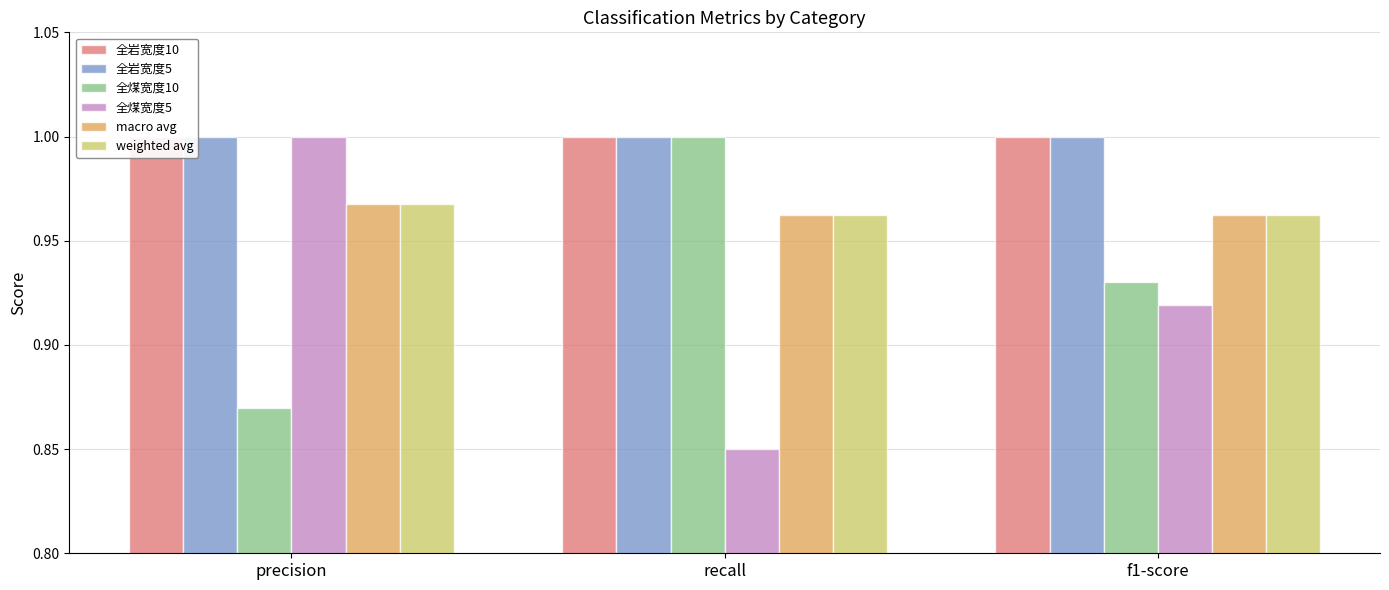

True or false: 全煤宽度5 has a value of 1.0 at precision.

True